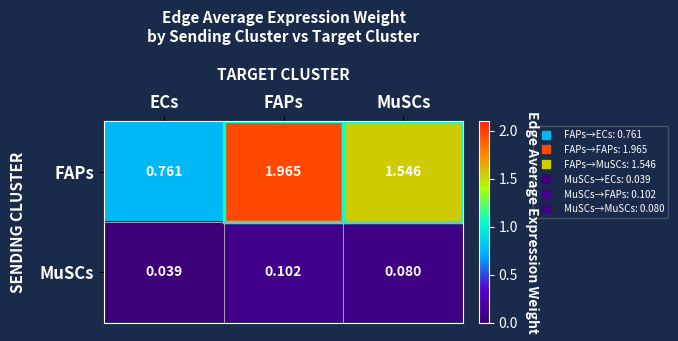

At which category does the chart reach its minimum across all series?

ECs